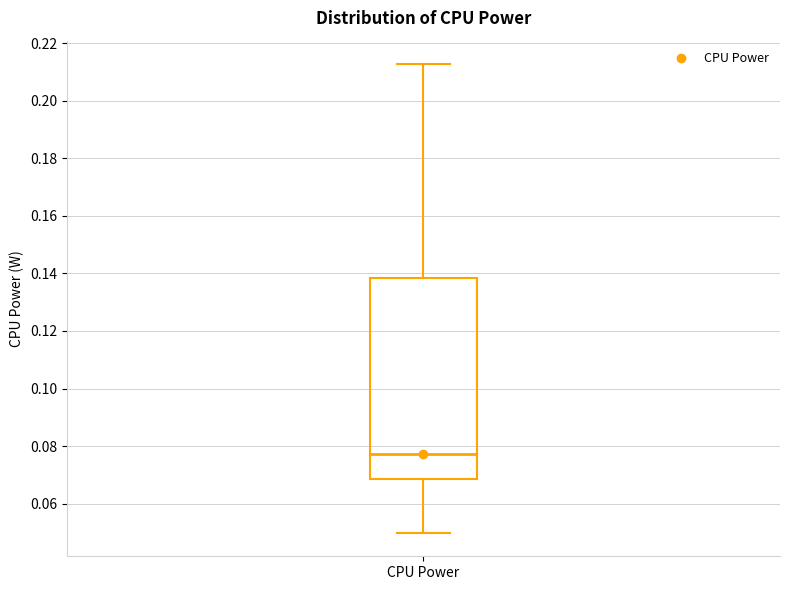

Where does the upper whisker of the box for CPU Power end on the y-axis? The values are not printed on the chart, so give them approximately, as read against the axis.

0.212